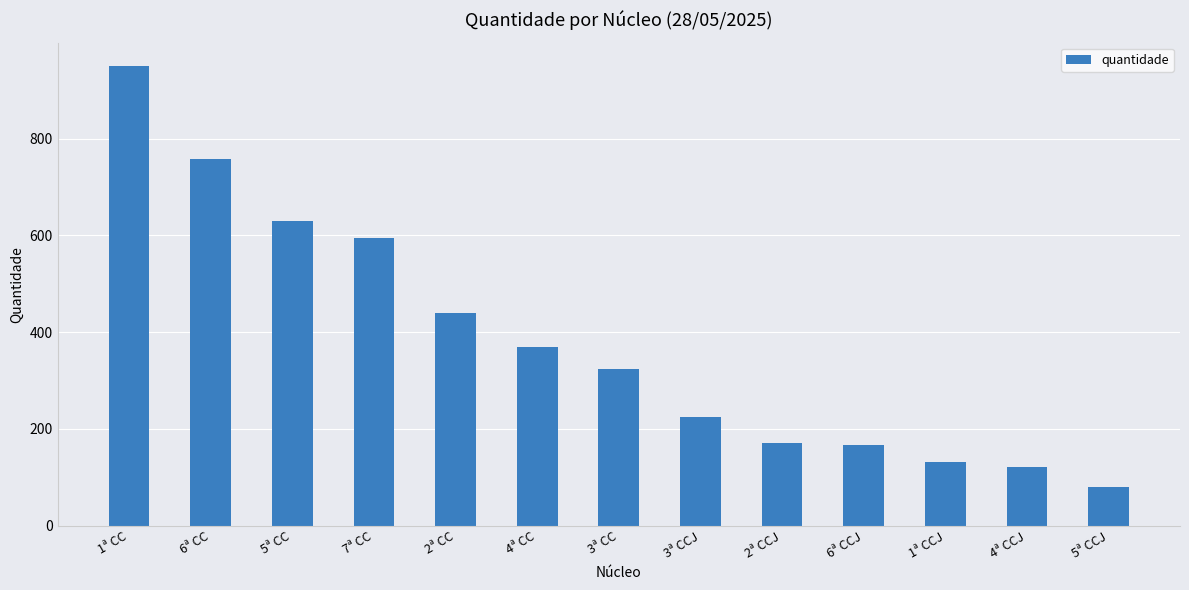

How many values are below 324?

6